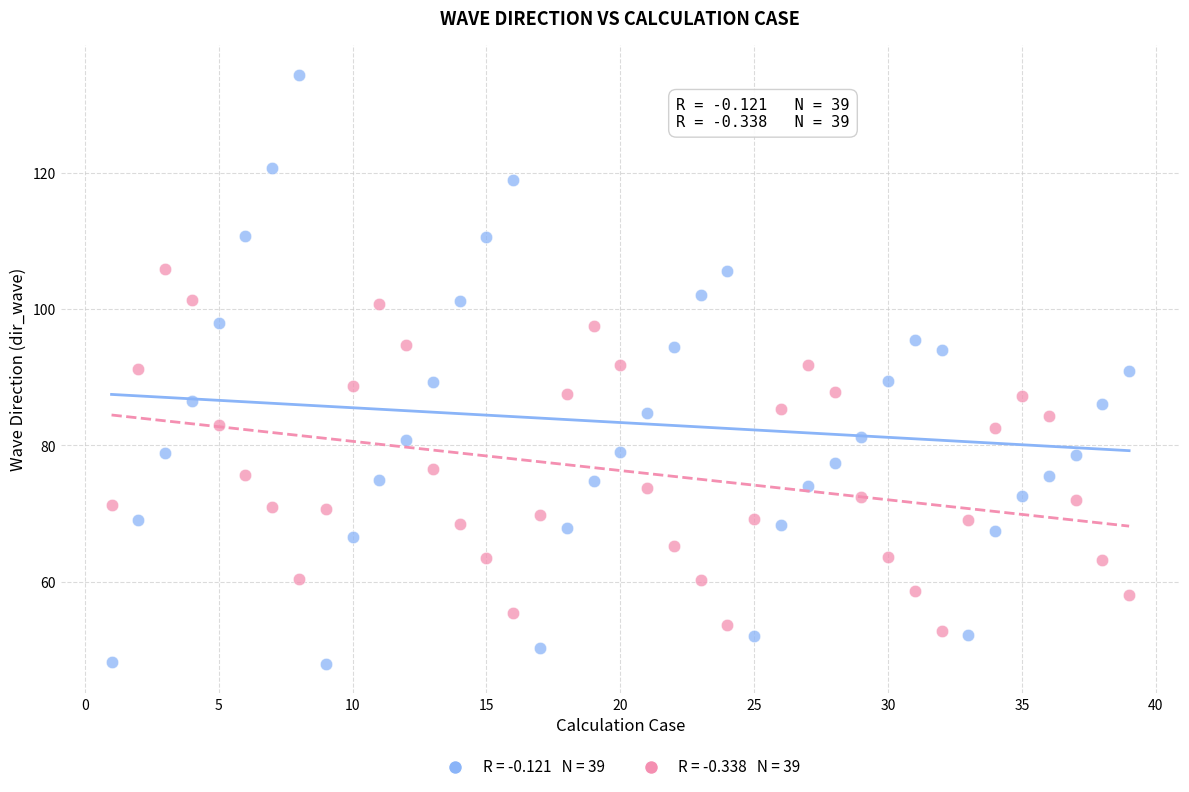

Across all data points, what is the range of Y values (max minus min)?

86.6